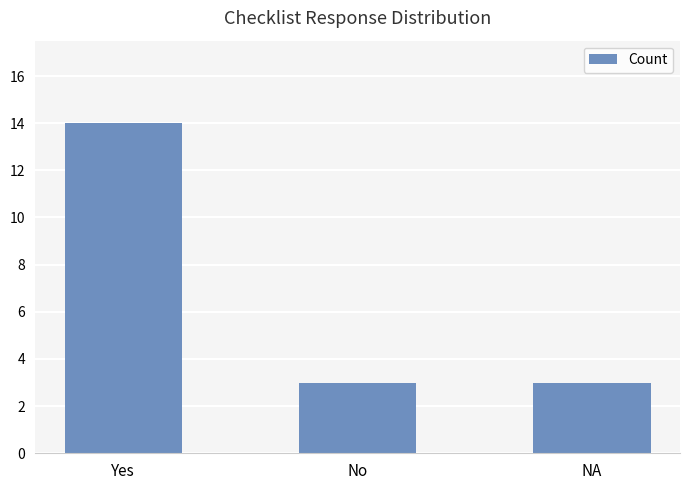

The value at NA is 3. True or false?

True